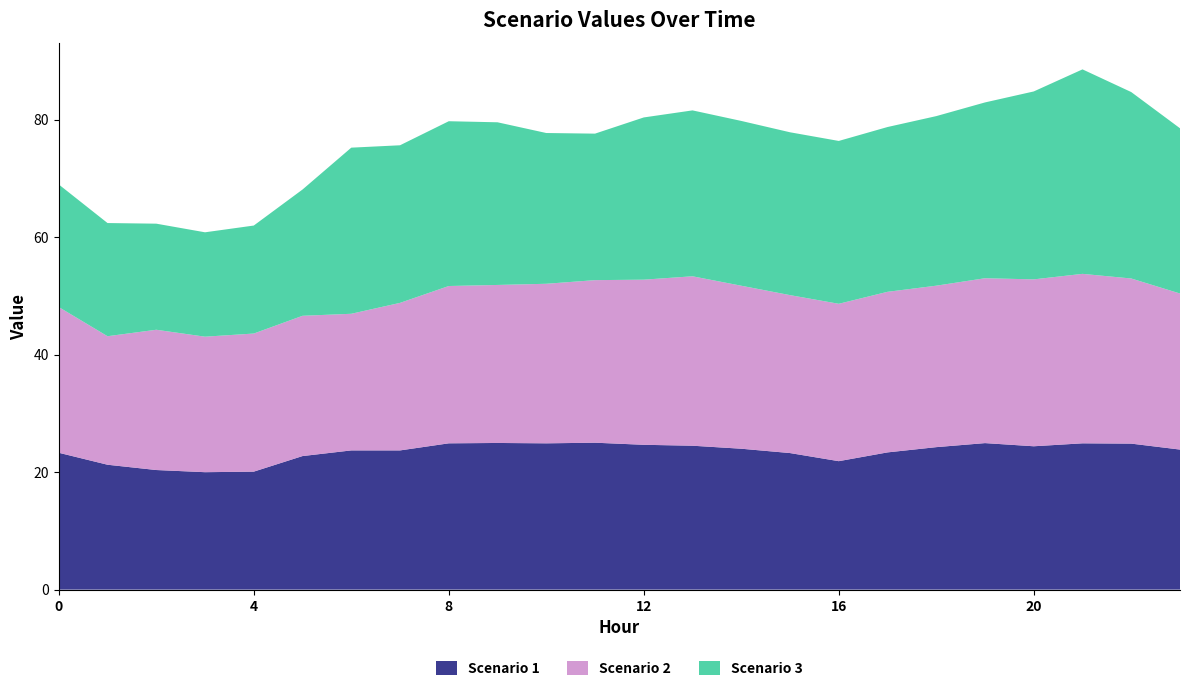

Reading left to right, extract all data points from this chart.

Scenario 1: 0=23.3	1=21.3	2=20.4	3=20.0	4=20.1	5=22.7	6=23.7	7=23.7	8=24.9	9=25.0	10=24.9	11=25.0	12=24.7	13=24.5	14=24.0	15=23.2	16=21.9	17=23.4	18=24.3	19=24.9	20=24.4	21=24.9	22=24.9	23=23.8
Scenario 2: 0=24.8	1=21.9	2=23.9	3=23.1	4=23.5	5=23.9	6=23.3	7=25.1	8=26.8	9=26.9	10=27.2	11=27.7	12=28.1	13=28.8	14=27.7	15=26.9	16=26.8	17=27.3	18=27.5	19=28.1	20=28.4	21=28.8	22=28.1	23=26.6
Scenario 3: 0=20.9	1=19.3	2=18.1	3=17.8	4=18.4	5=21.5	6=28.3	7=26.8	8=28.1	9=27.7	10=25.7	11=24.9	12=27.6	13=28.2	14=28.1	15=27.7	16=27.7	17=28.1	18=28.9	19=29.9	20=32.0	21=34.8	22=31.7	23=28.1